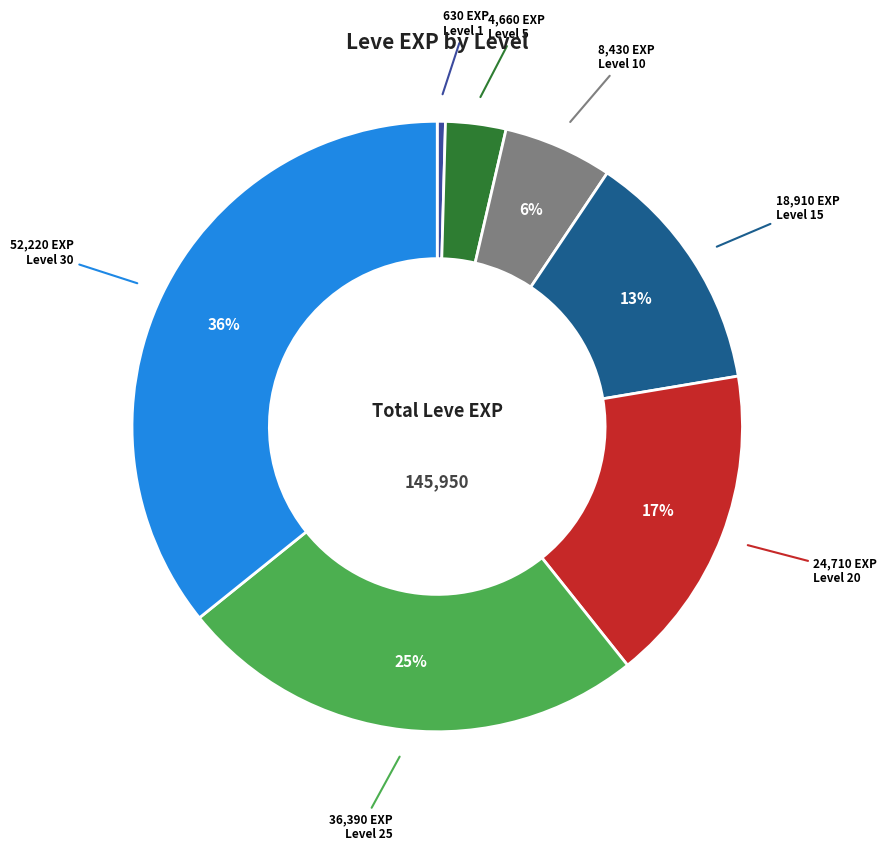

Count the number of slices in the pie.

7